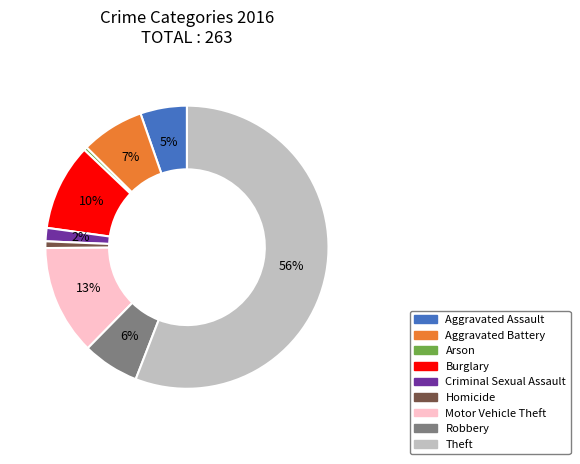

How many segments does this pie chart have?

9